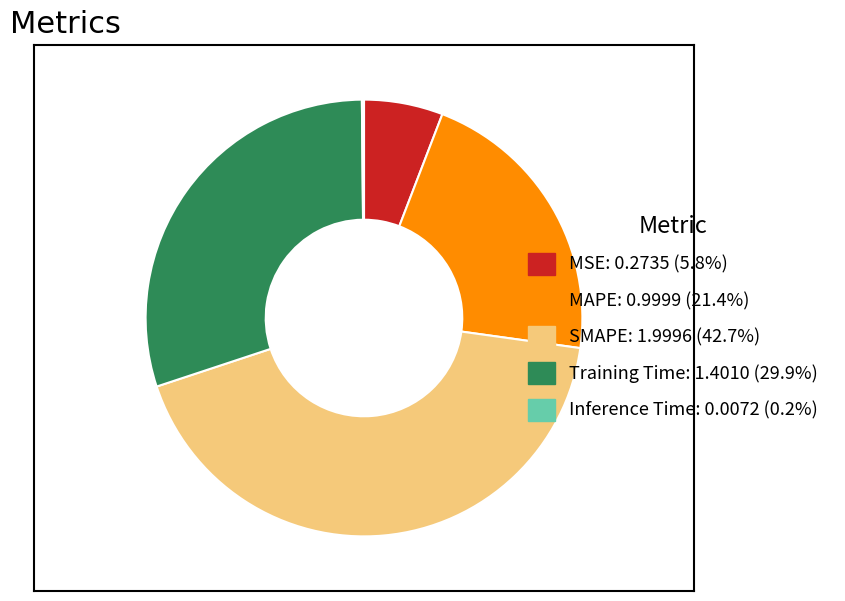

True or false: Training Time accounts for 30% of the total.

True